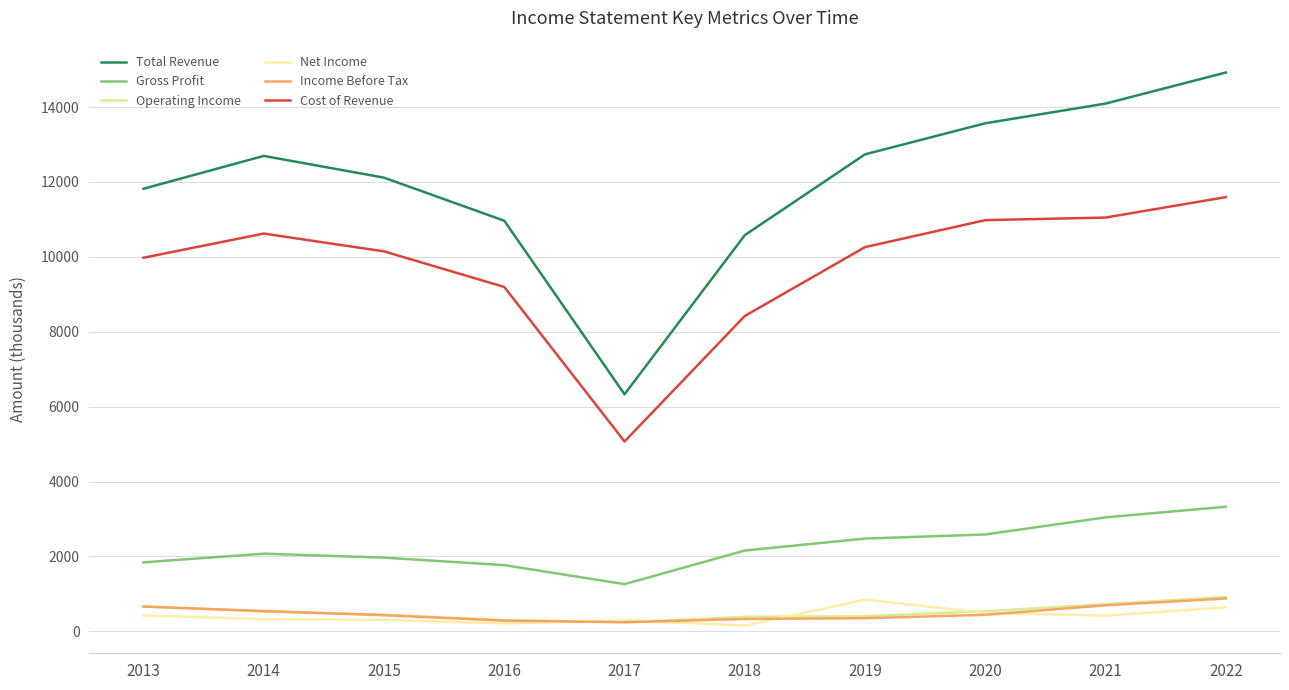

At which category is the sum across all series the highest?

2022